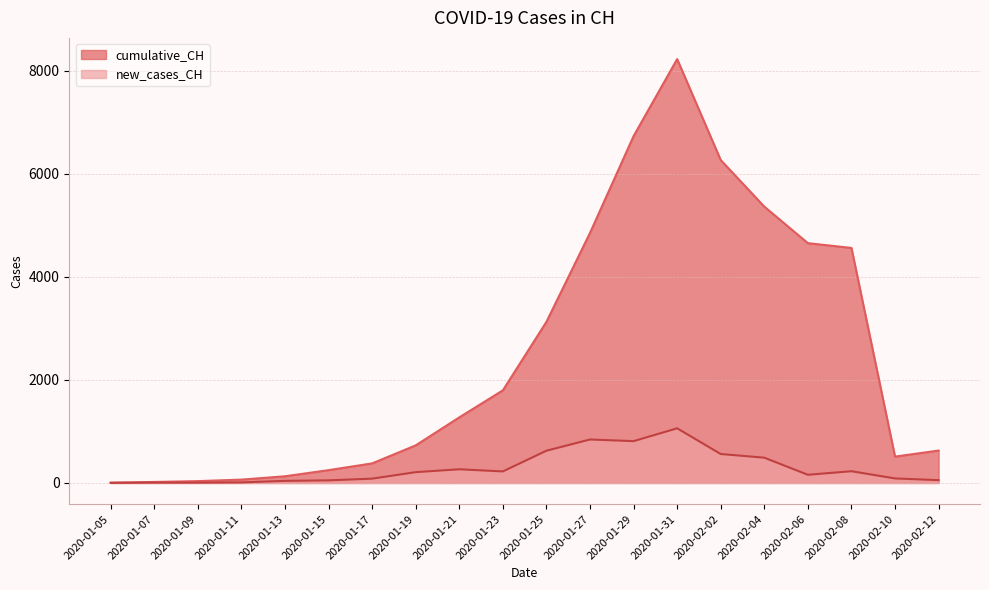

Is it true that new_cases_CH equals 226 at 2020-02-04?

False